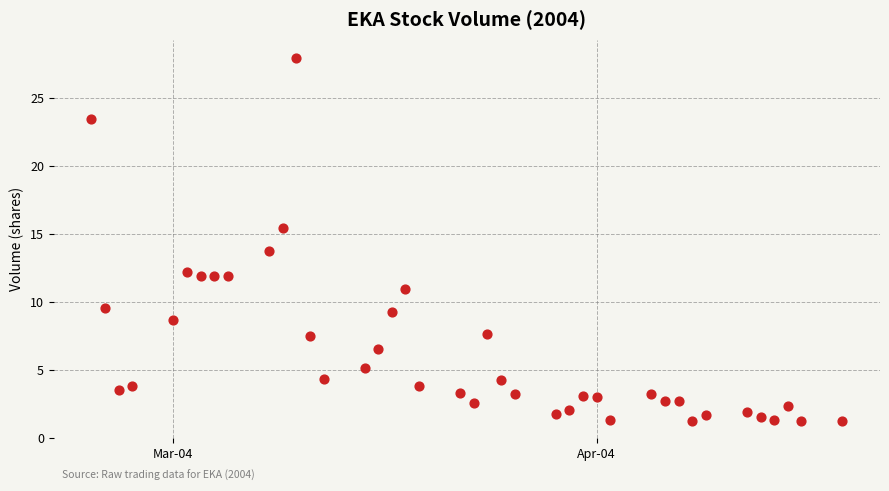

What is the range of X values (max minus min)?

55.0